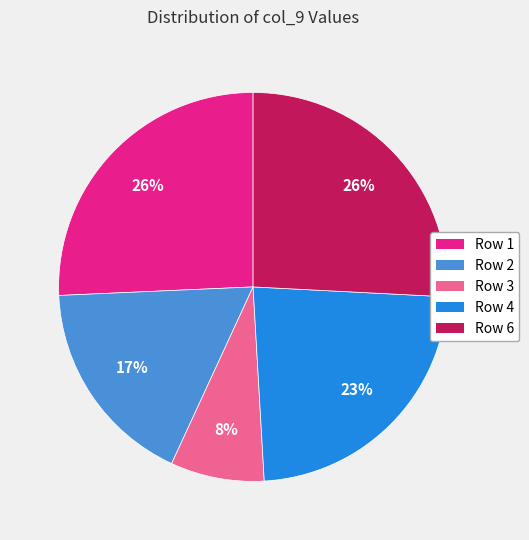

Which has a higher value, Row 2 or Row 4?

Row 4